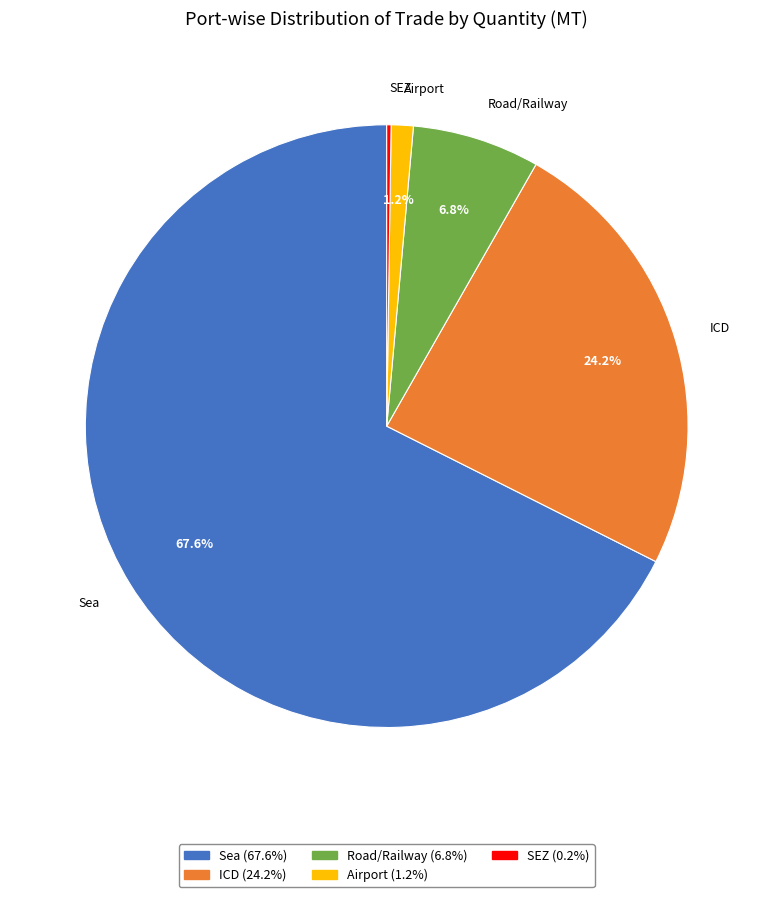

What is the total percentage of ICD and Airport?

25.4%